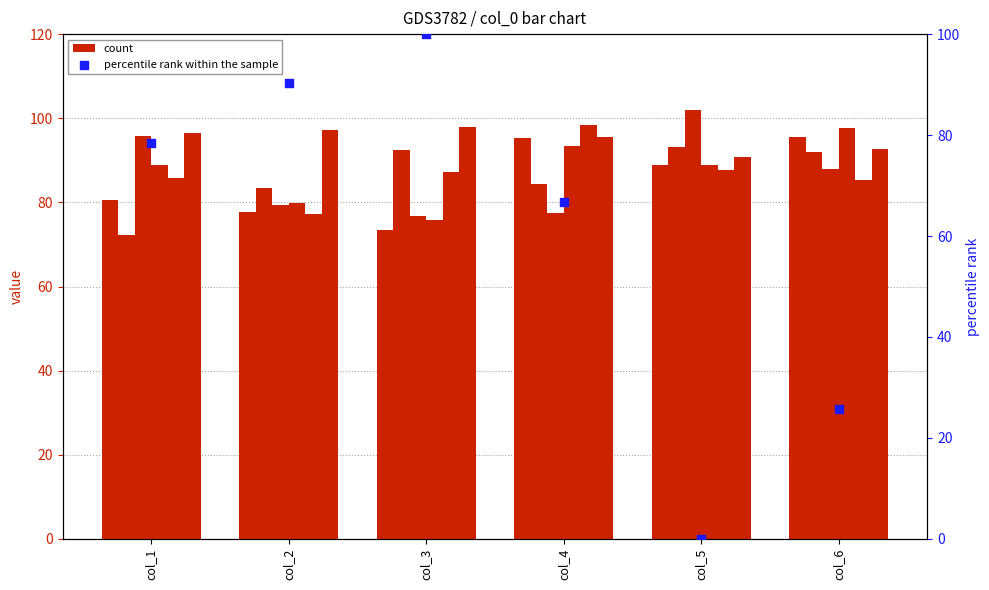

What are all the series names shown in the legend?

count, percentile rank within the sample